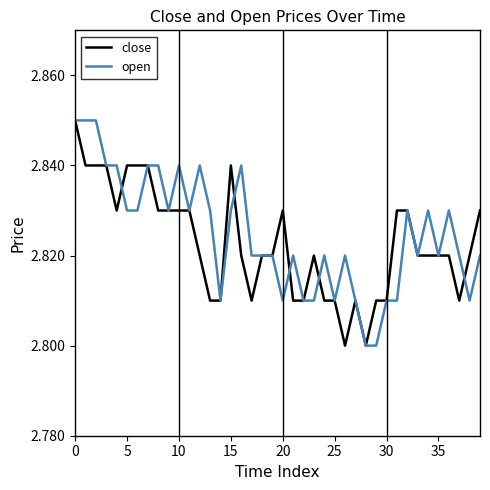

The value of close at 35 is 4.6. True or false?

False